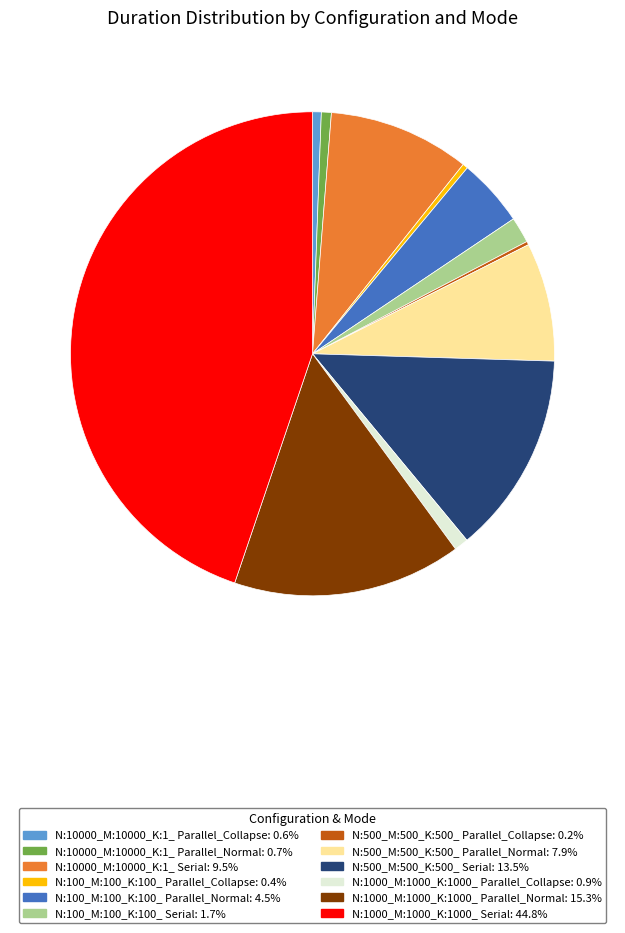

What is the largest slice in the pie chart?

N:1000_M:1000_K:1000_ Serial